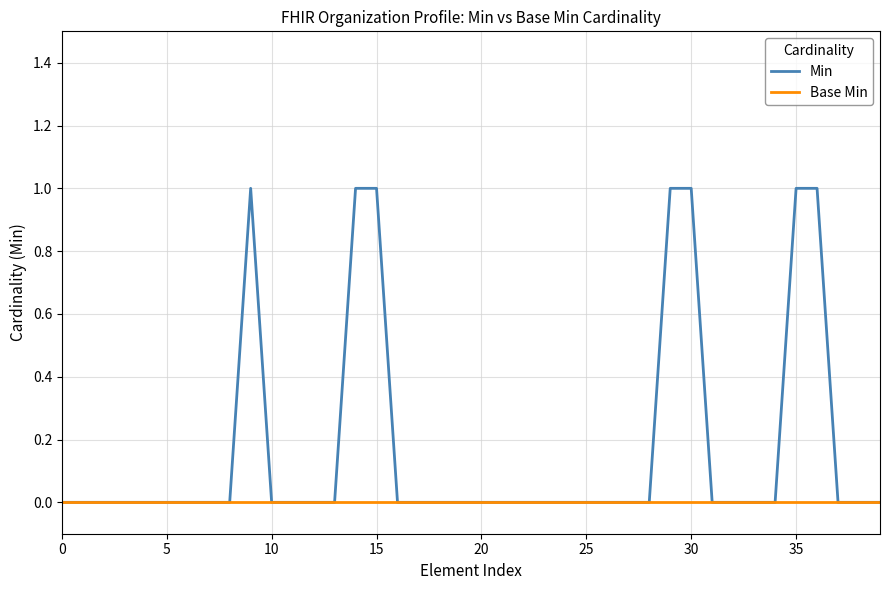

What is the maximum value for Min?

1